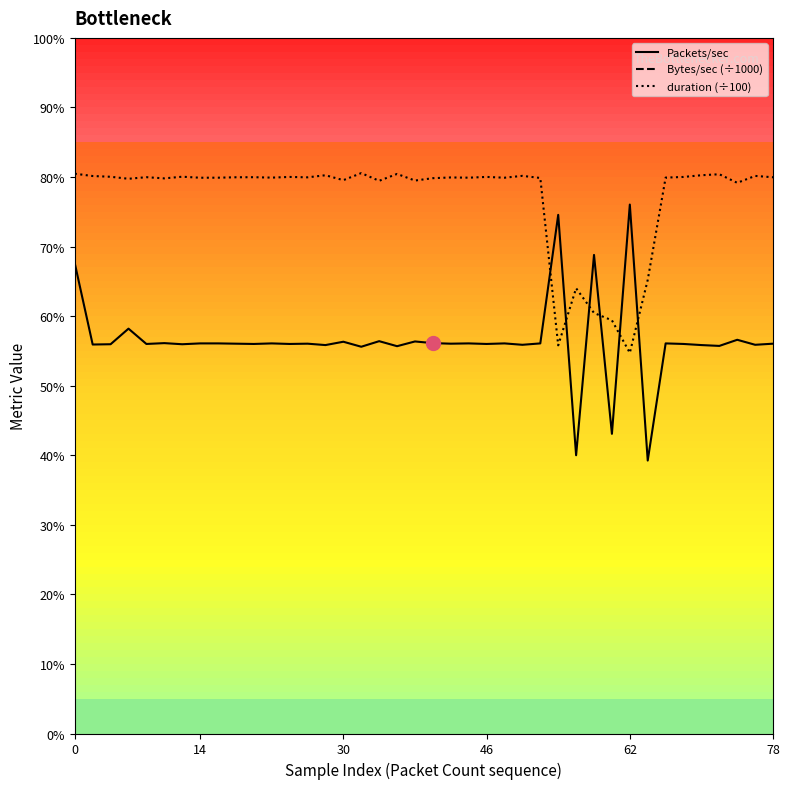

The Packets/sec series shows 7.9 at 21. True or false?

False